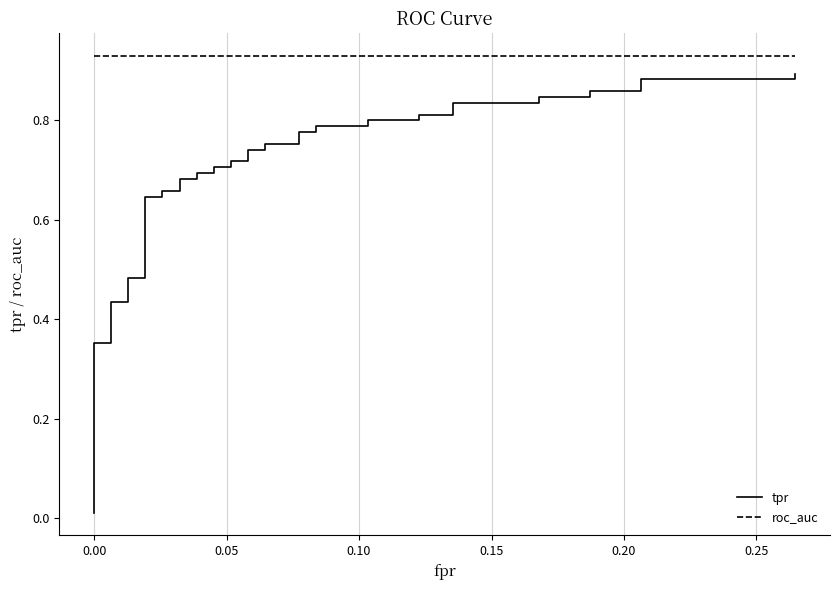

How many lines are shown in the chart?

2